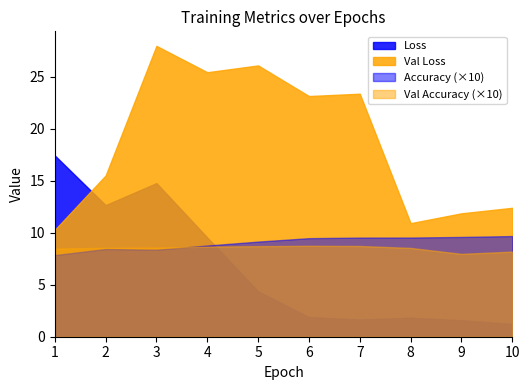

Read the Val Accuracy value at 7.

0.9